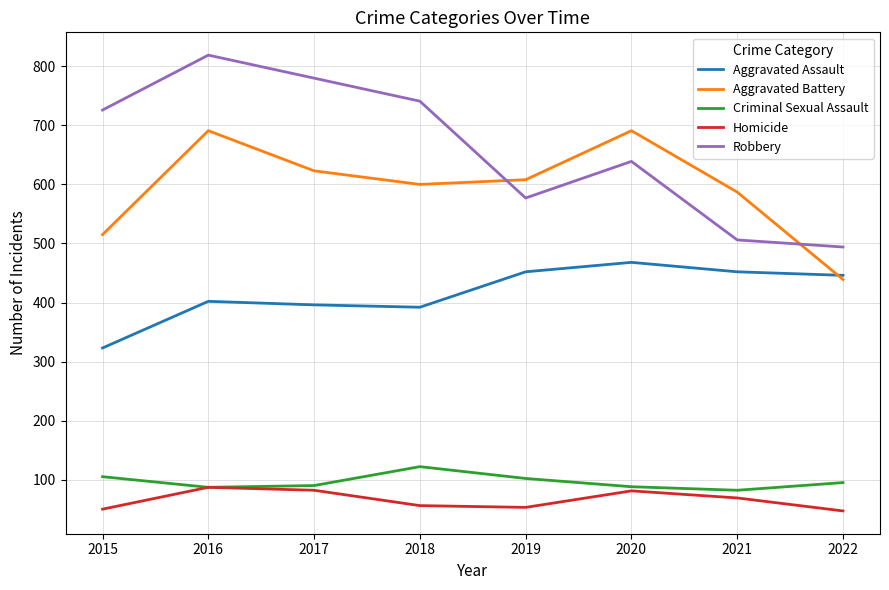

Which series changed the most between 2019 and 2021?

Robbery